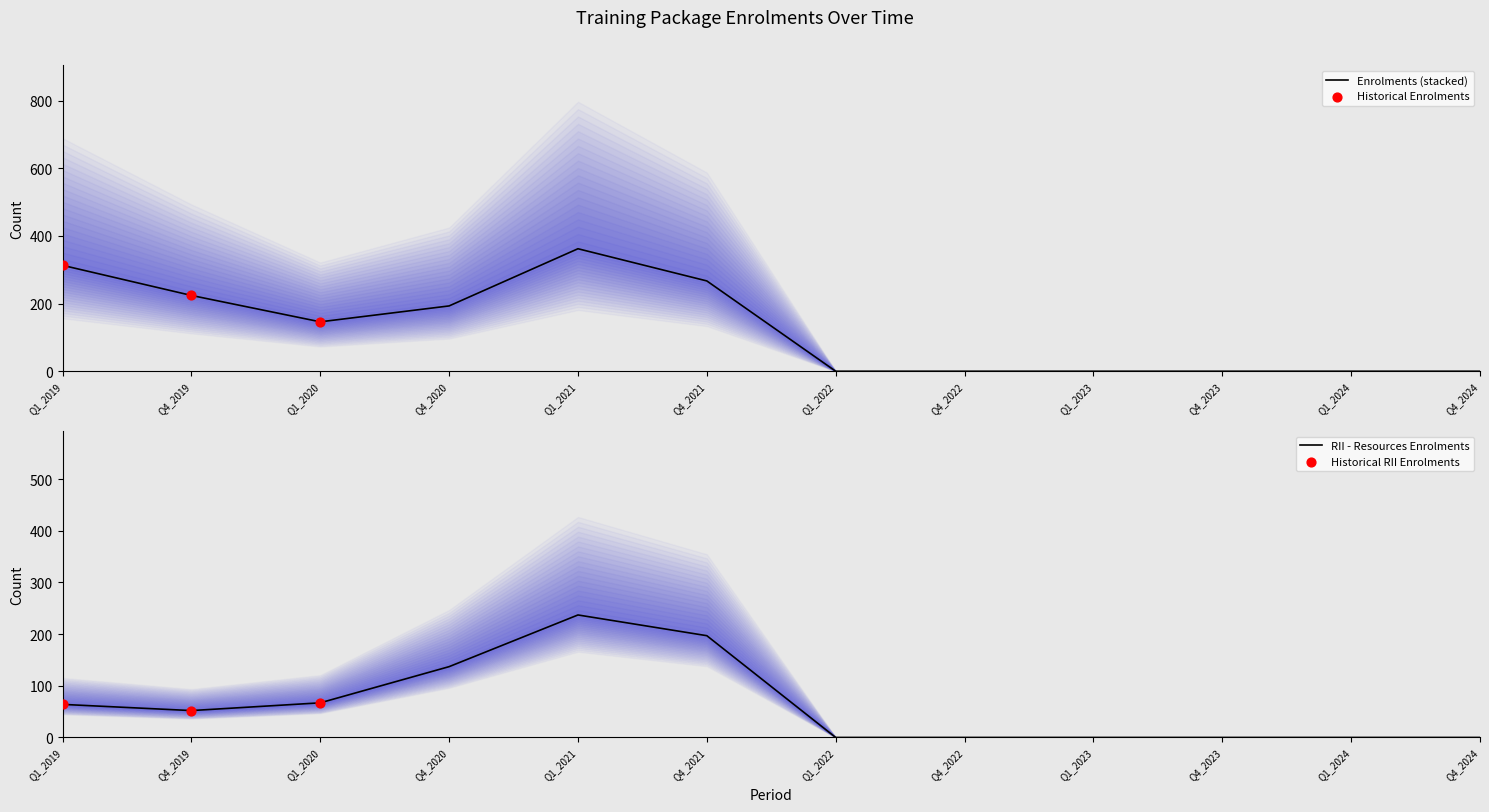

What is the total value across all series at Q1_2019?

313.0